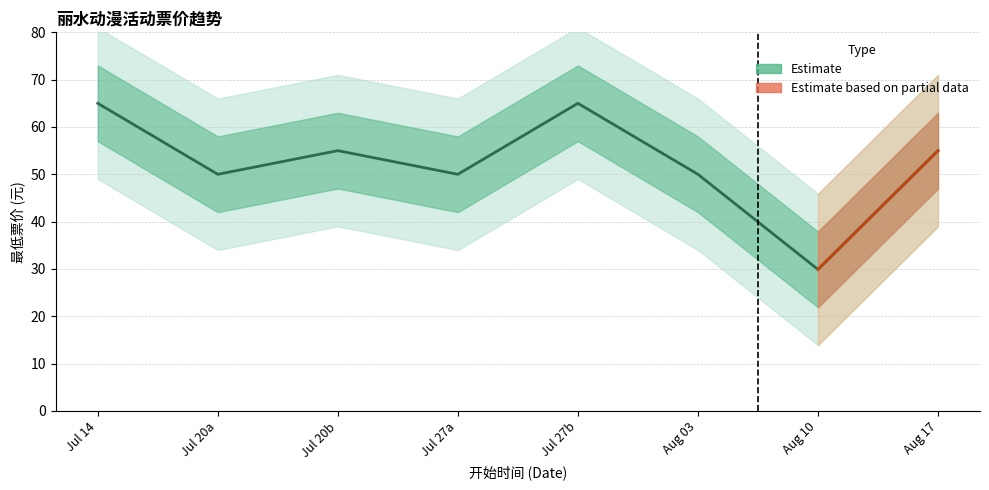

Which has a higher value, Jul 20b or Aug 03?

Jul 20b